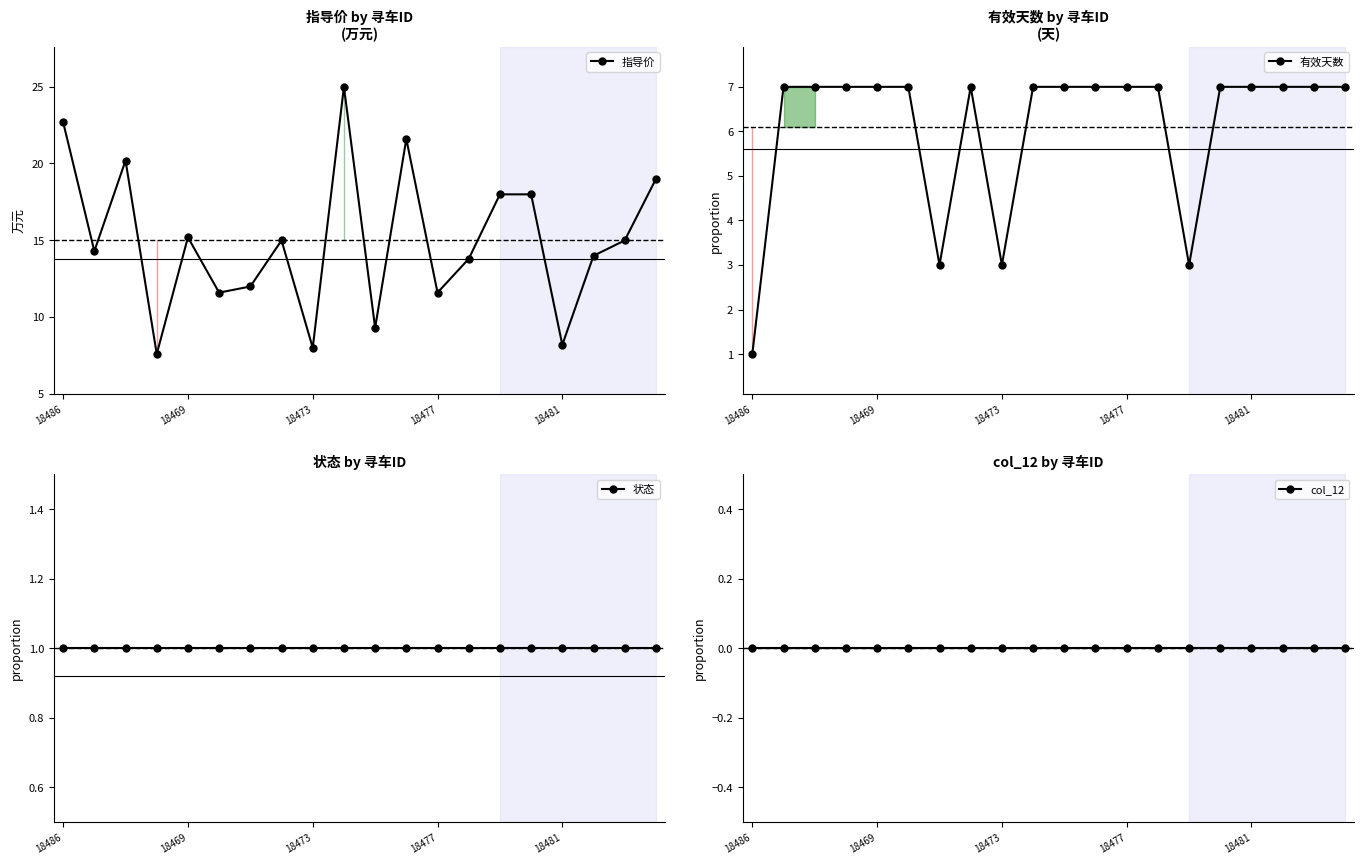

At which label is col_12 closest to 0?

18486